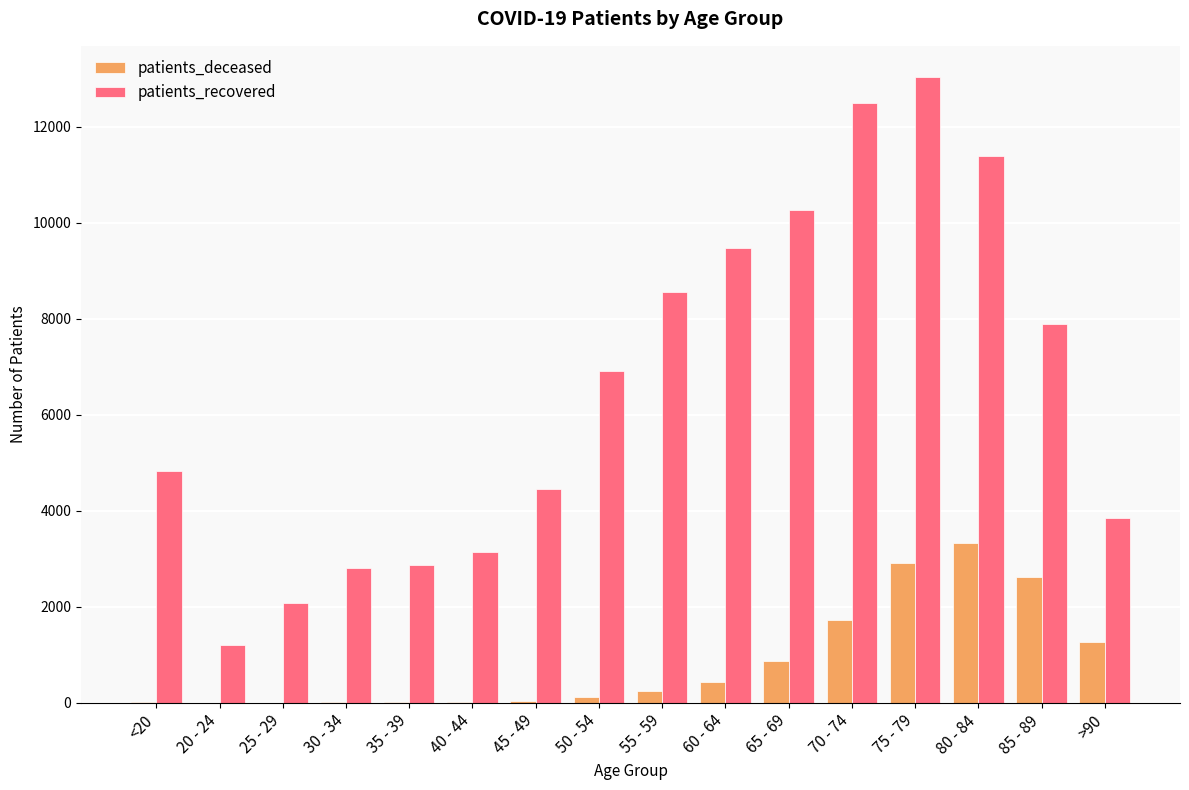

What is the total value across all series at 85 - 89?

10500